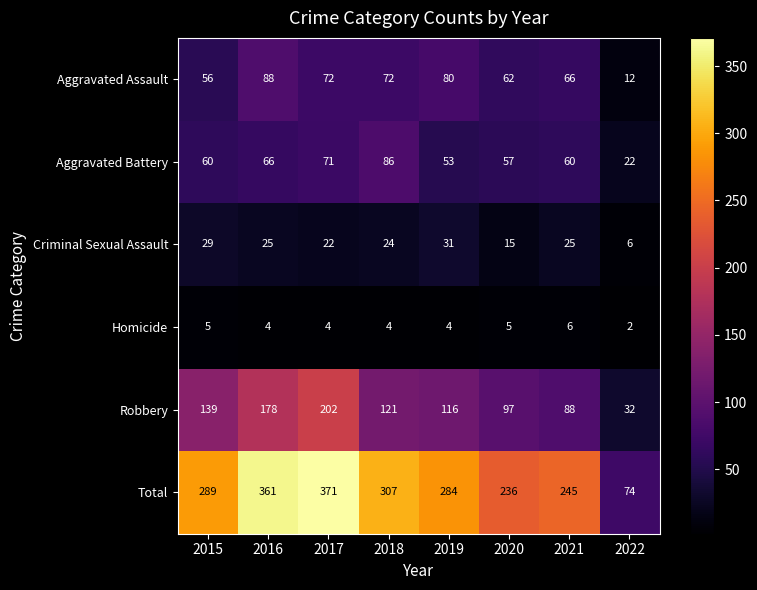

How many distinct data groups are displayed?

6